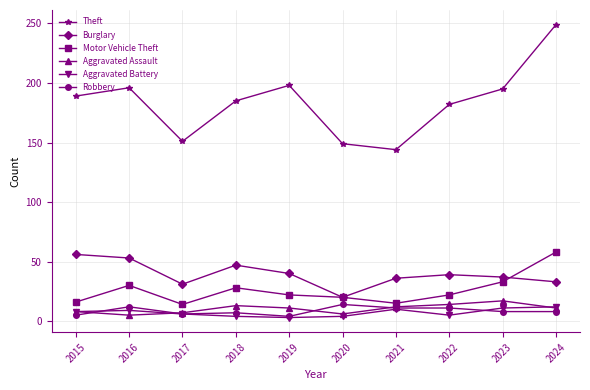

What are all the series names shown in the legend?

Theft, Burglary, Motor Vehicle Theft, Aggravated Assault, Aggravated Battery, Robbery